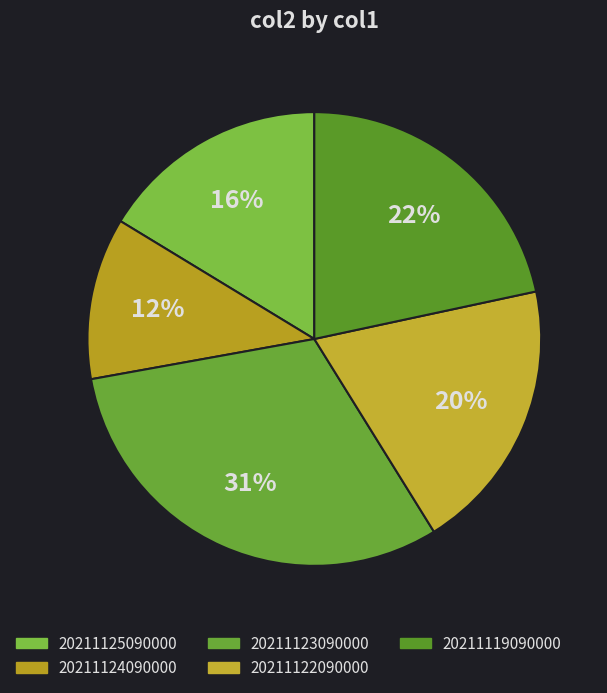

How many segments does this pie chart have?

5